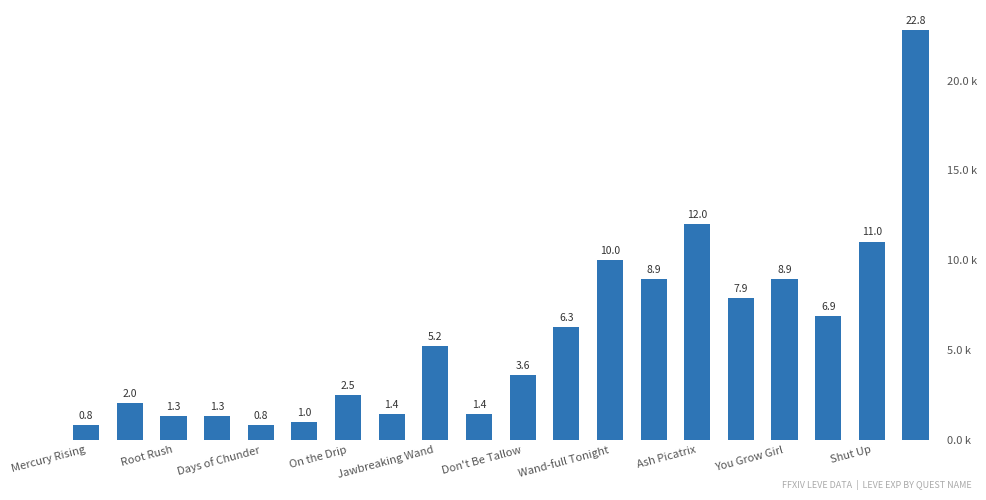

Reading right to left, transcribe all the data shown in this chart.

22.8	11.0	6.9	8.9	7.9	12.0	8.9	10.0	6.3	3.6	1.4	5.2	1.4	2.5	1.0	0.8	1.3	1.3	2.0	0.8